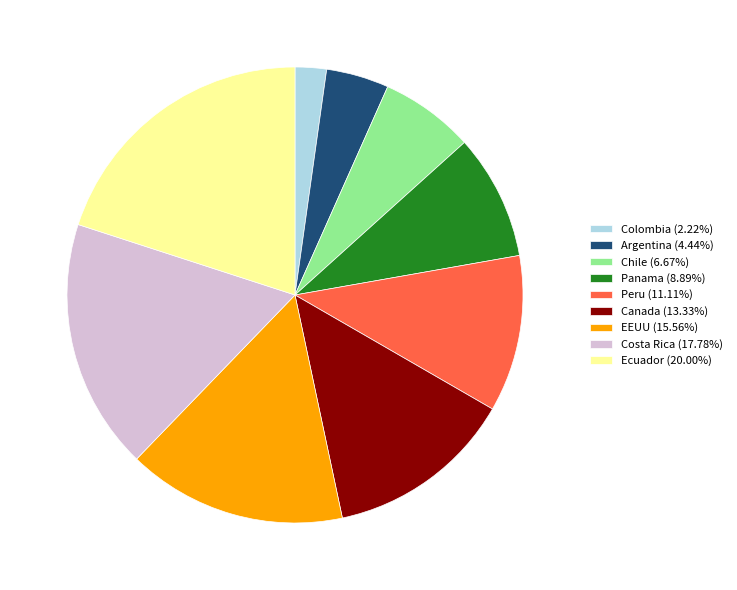

Is there a majority slice in this chart?

No